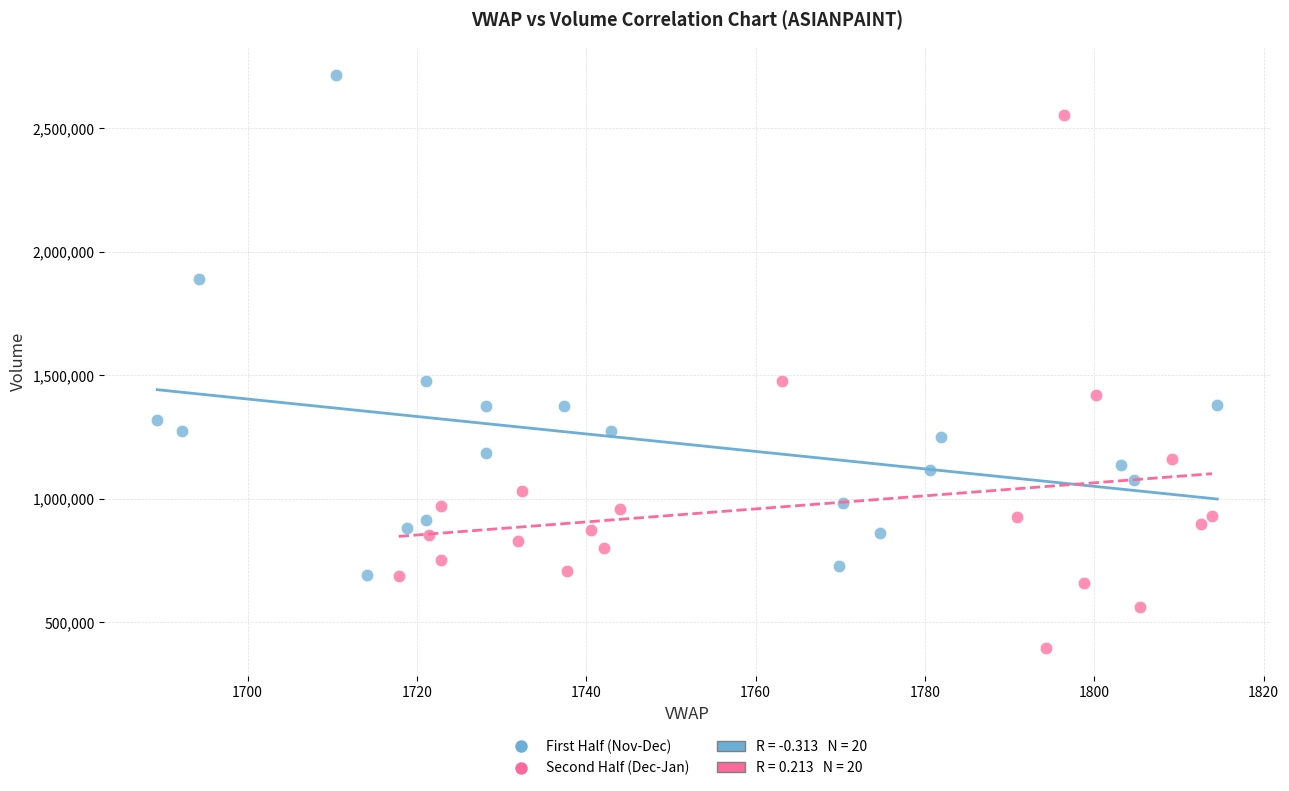

Which series contains the lowest Y value?

Second Half (Dec-Jan)